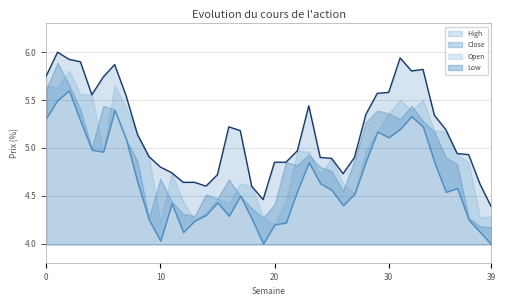

Does the chart display data point markers on the line(s)?

No